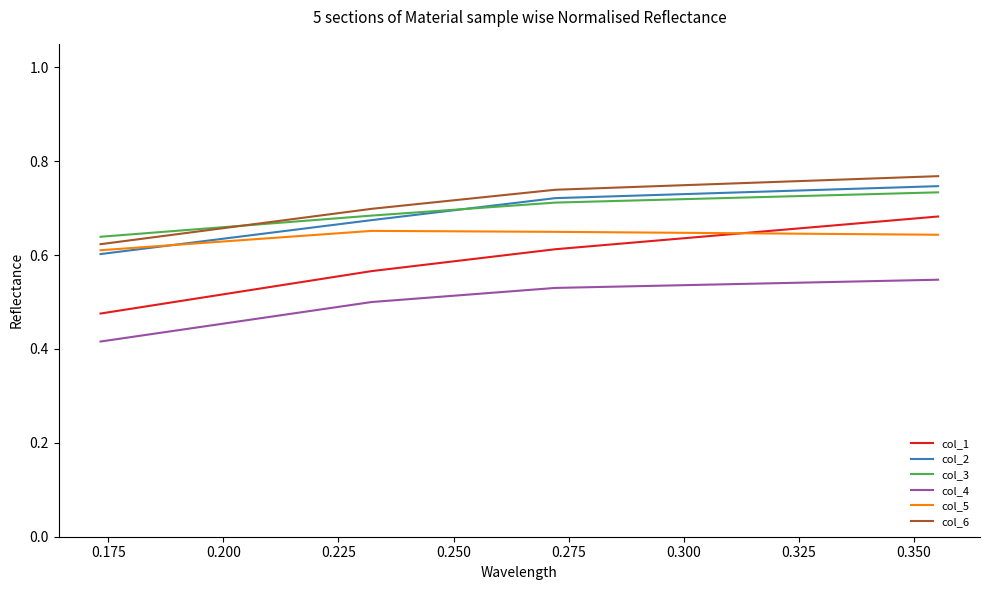

Which series has the widest spread of values?

col_1